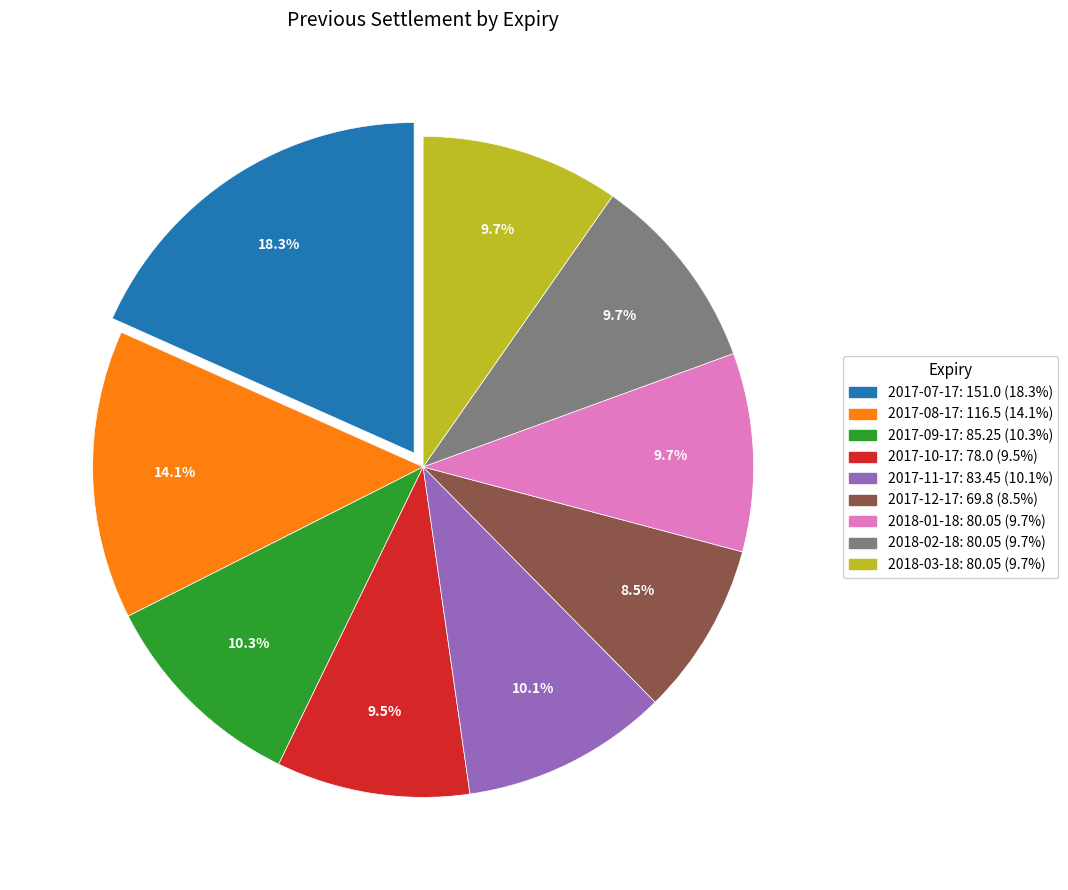

Which has a higher value, 2017-11-17 or 2017-08-17?

2017-08-17